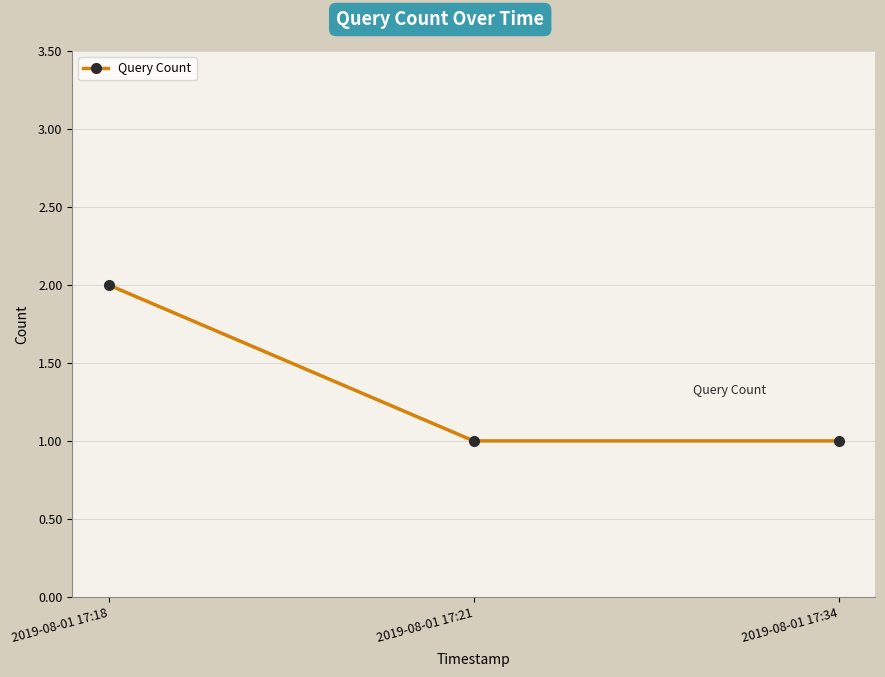

What is the sum of all values?

4